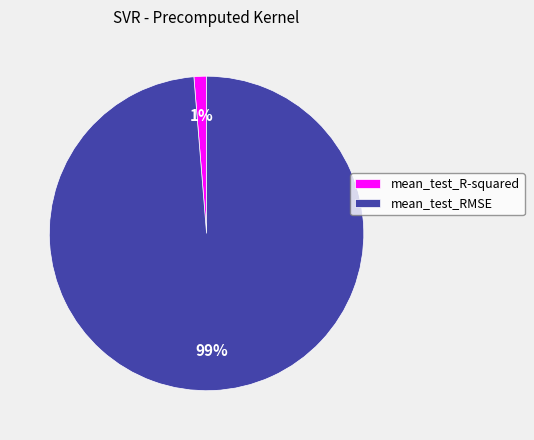

Rank the categories by value from highest to lowest.

mean_test_RMSE, mean_test_R-squared